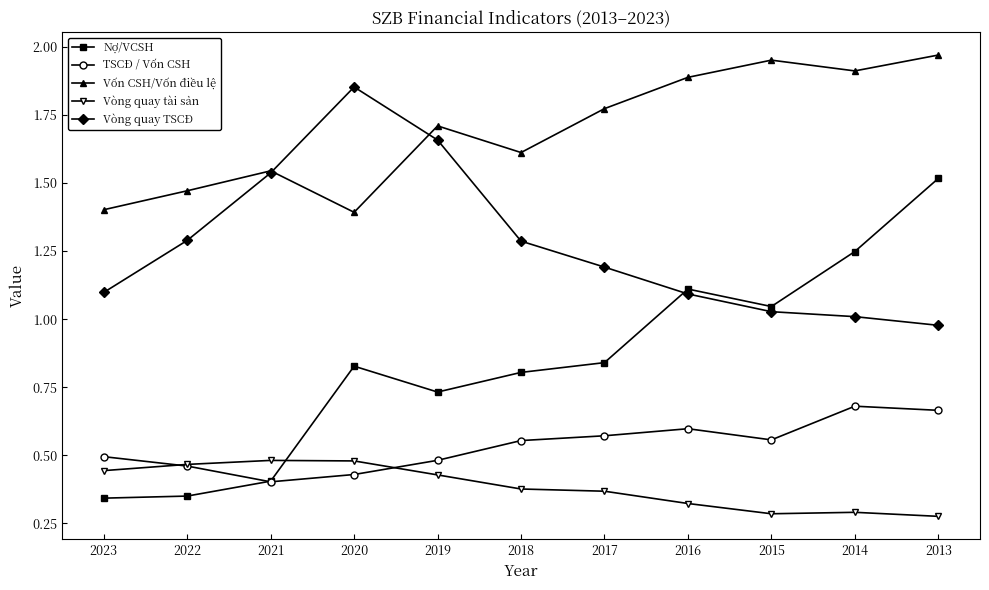

What are all the series names shown in the legend?

Nợ/VCSH, TSCĐ / Vốn CSH, Vốn CSH/Vốn điều lệ, Vòng quay tài sản, Vòng quay TSCĐ